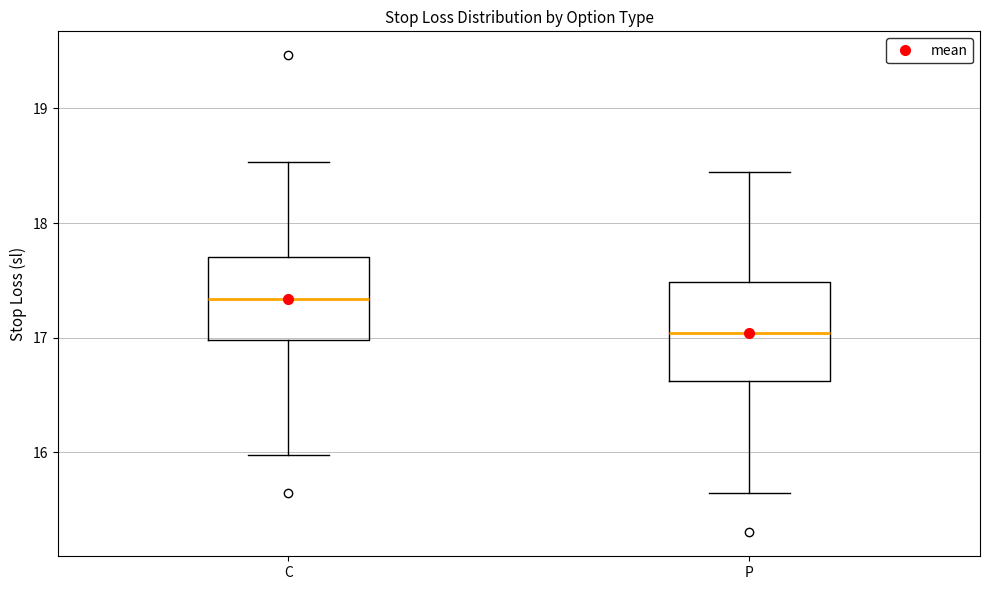

Comparing the boxes themselves (not the whiskers), which one is the tallest?

P